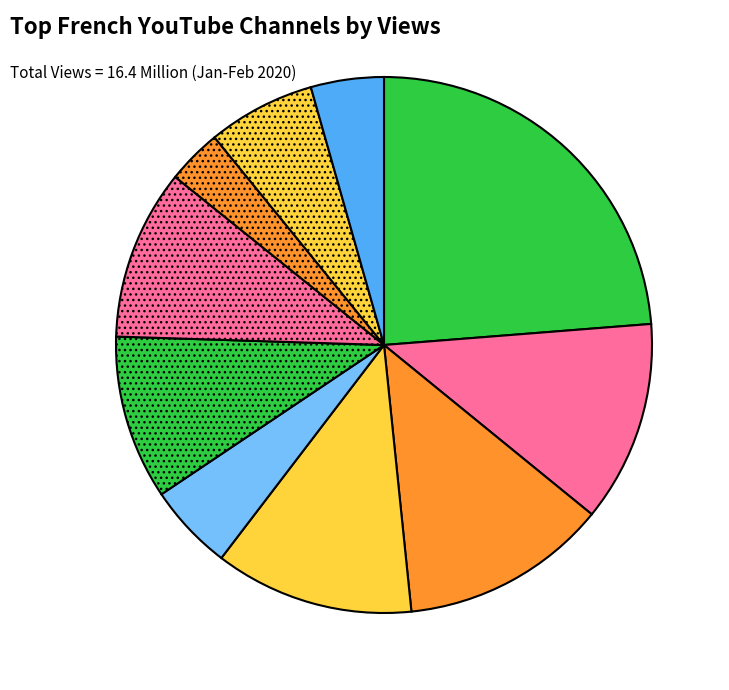

How many segments does this pie chart have?

10